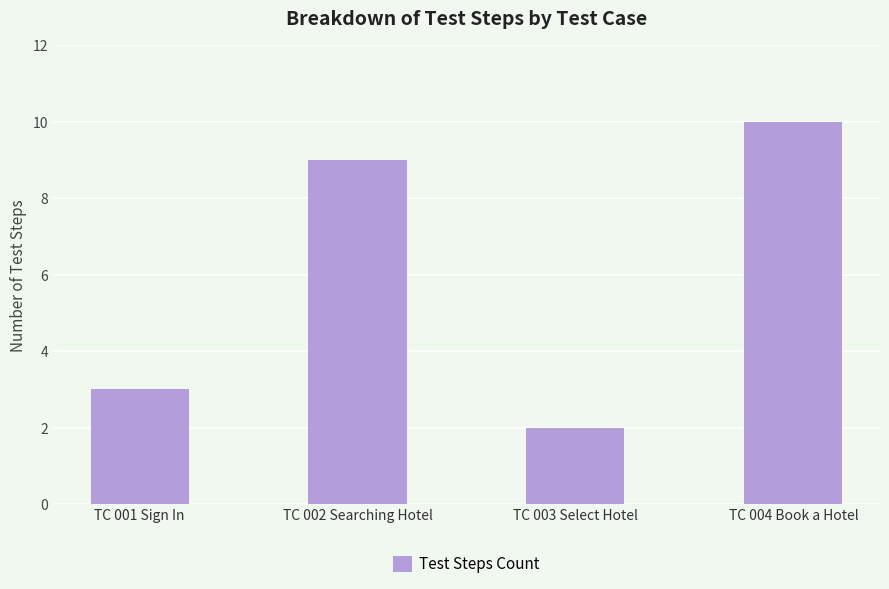

The value at TC 004 Book a Hotel is 10. True or false?

True